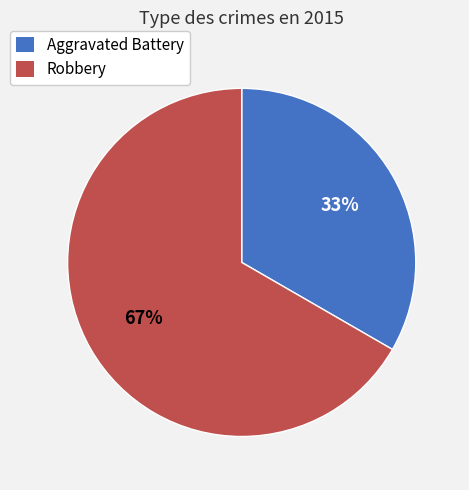

Which category accounts for the majority?

Robbery